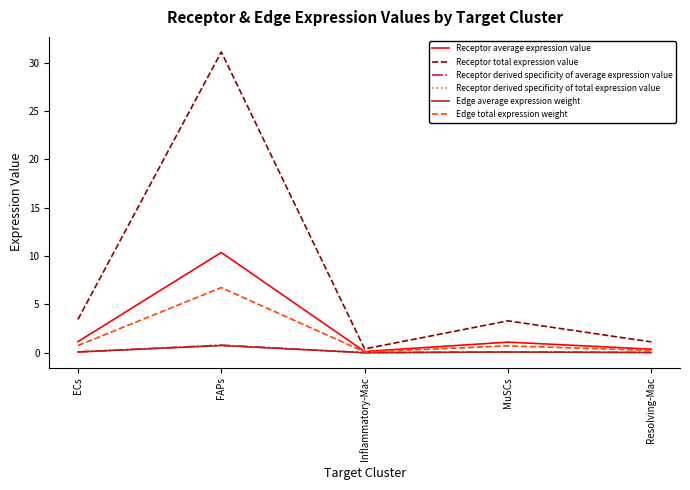

True or false: Edge total expression weight has more than 0 points higher than both neighbors.

True